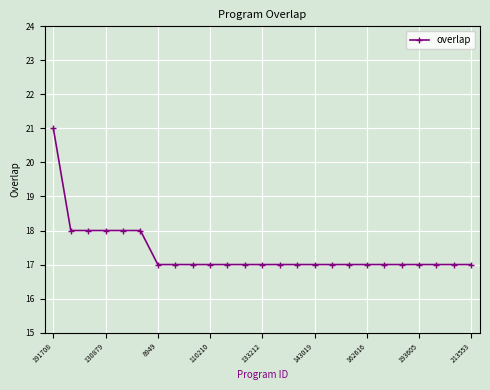

What is the minimum value shown in the chart?

17